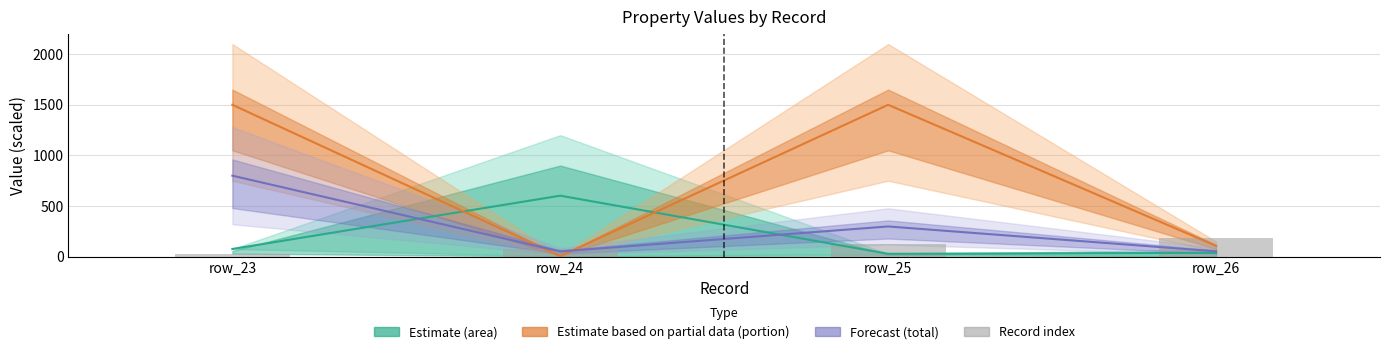

Where is Estimate (portion) nearest to the value 753?

row_26